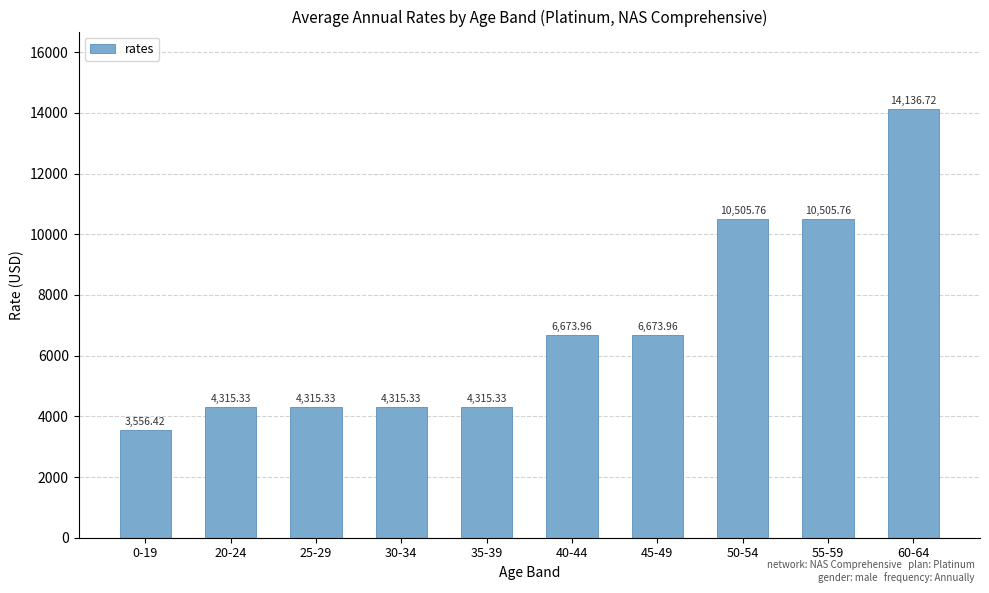

What is the average value?

6931.4